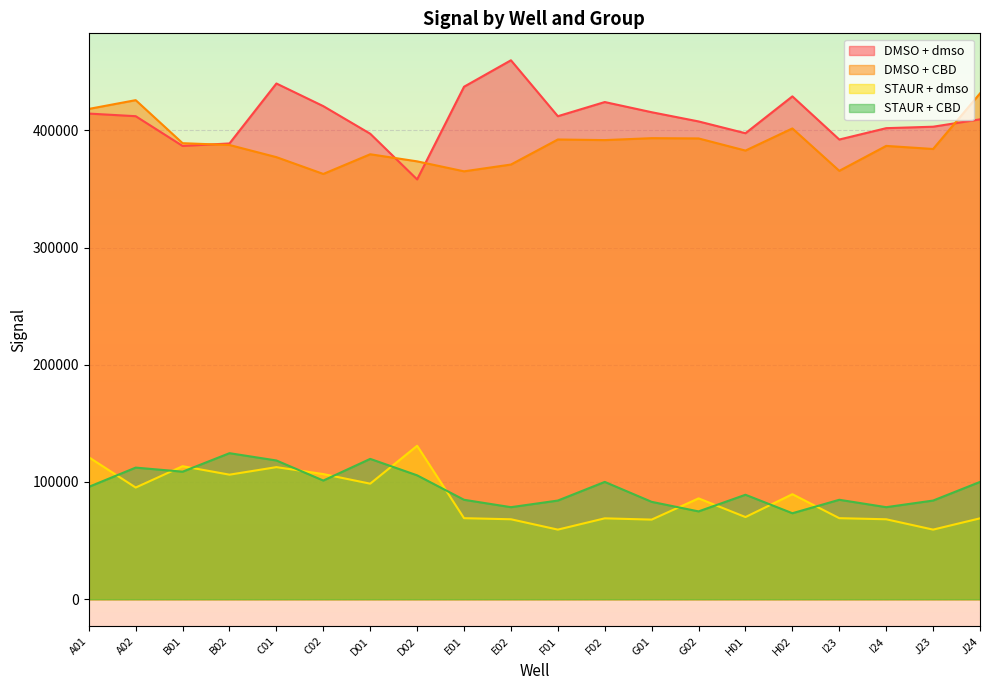

What is the difference between the maximum and minimum values in the STAUR + dmso series?

71519